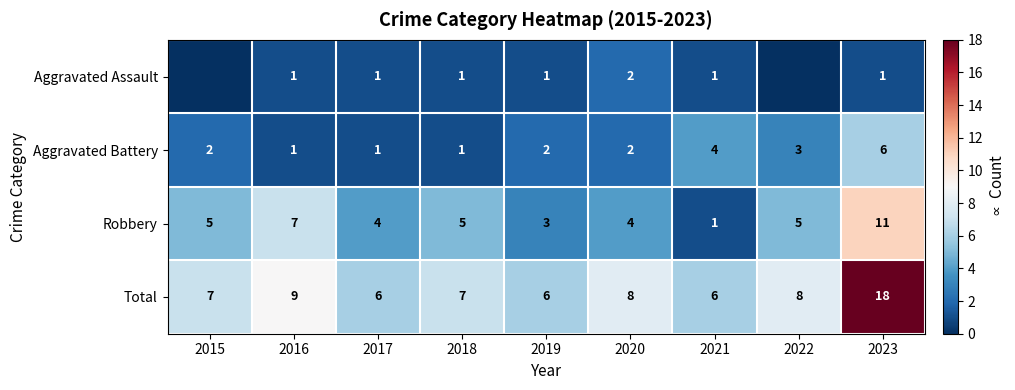

How many data points does each series have?

9